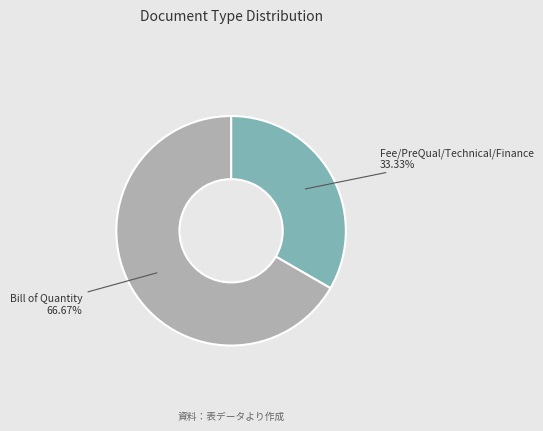

Rank the categories by value from lowest to highest.

Fee/PreQual/Technical/Finance, Bill of Quantity